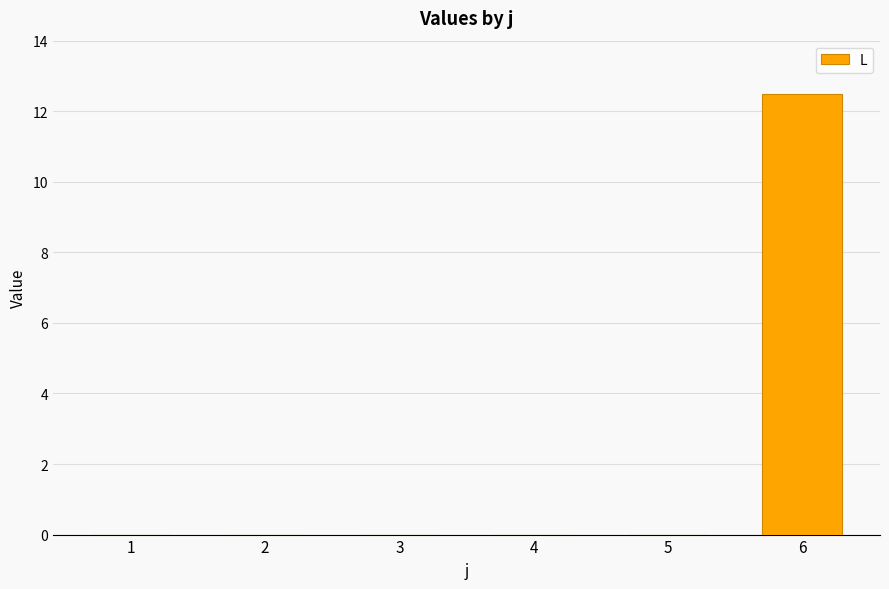

Reading left to right, transcribe all the data shown in this chart.

1=0.0	2=0.0	3=0.0	4=0.0	5=0.0	6=12.5